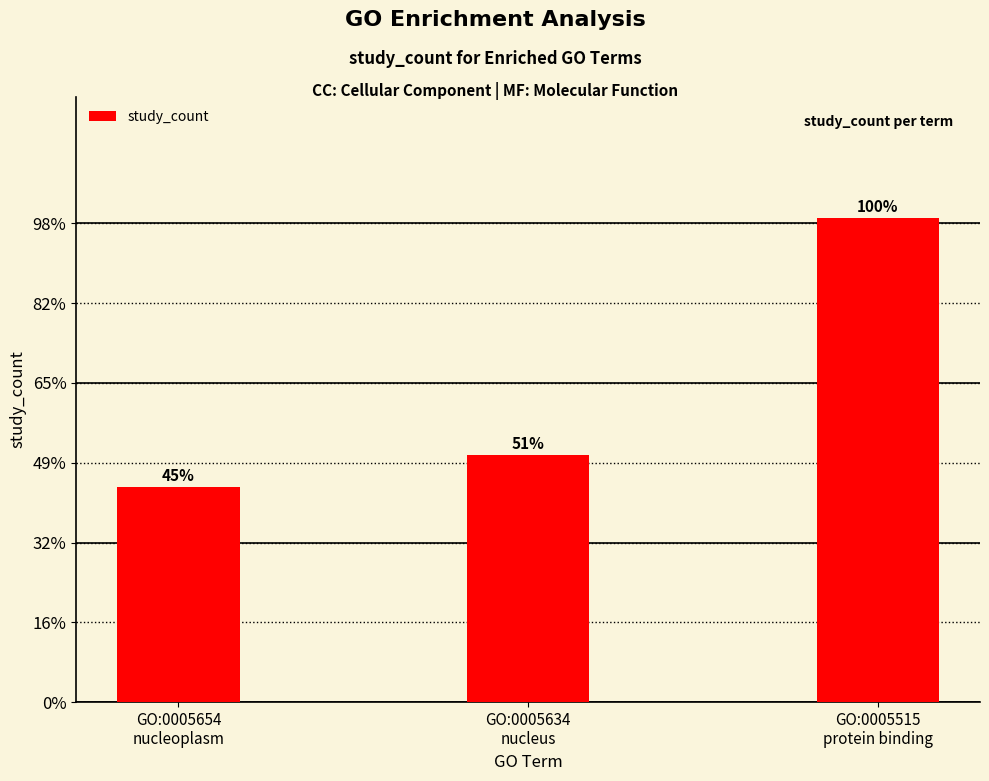

Reading left to right, extract all data points from this chart.

GO:0005654
nucleoplasm=81	GO:0005634
nucleus=93	GO:0005515
protein binding=182